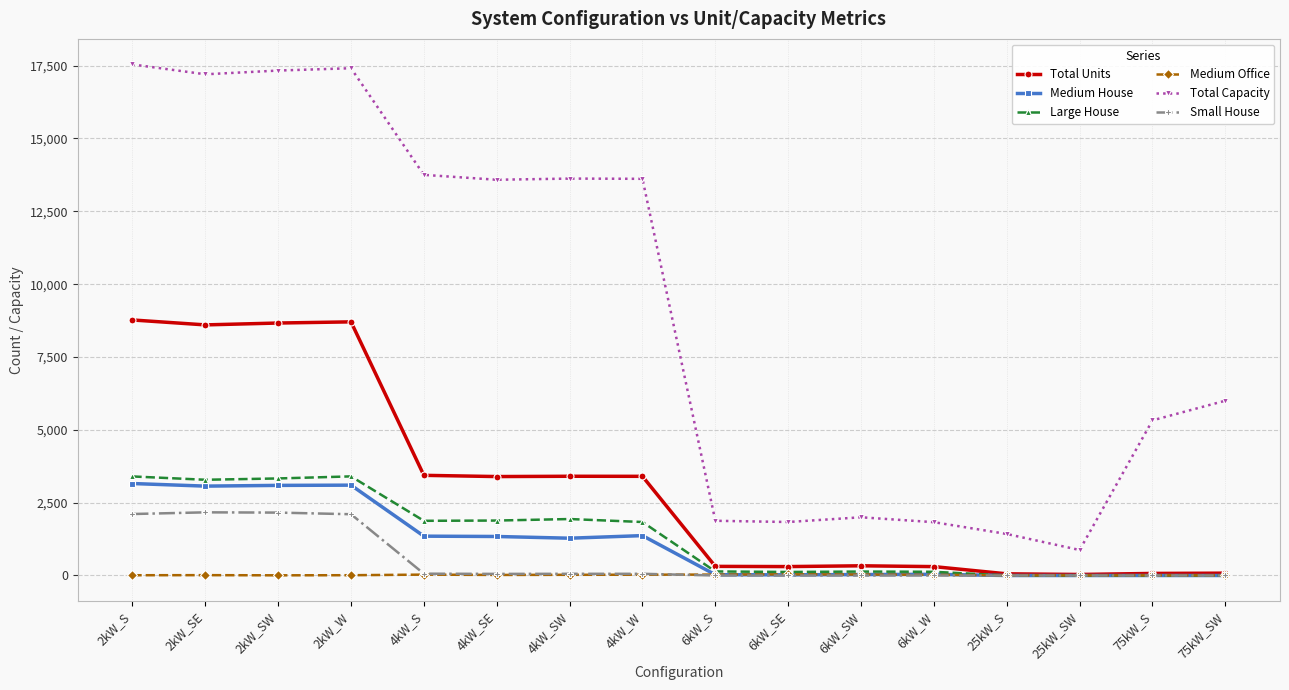

True or false: Total Capacity and Large House intersect in this chart.

False